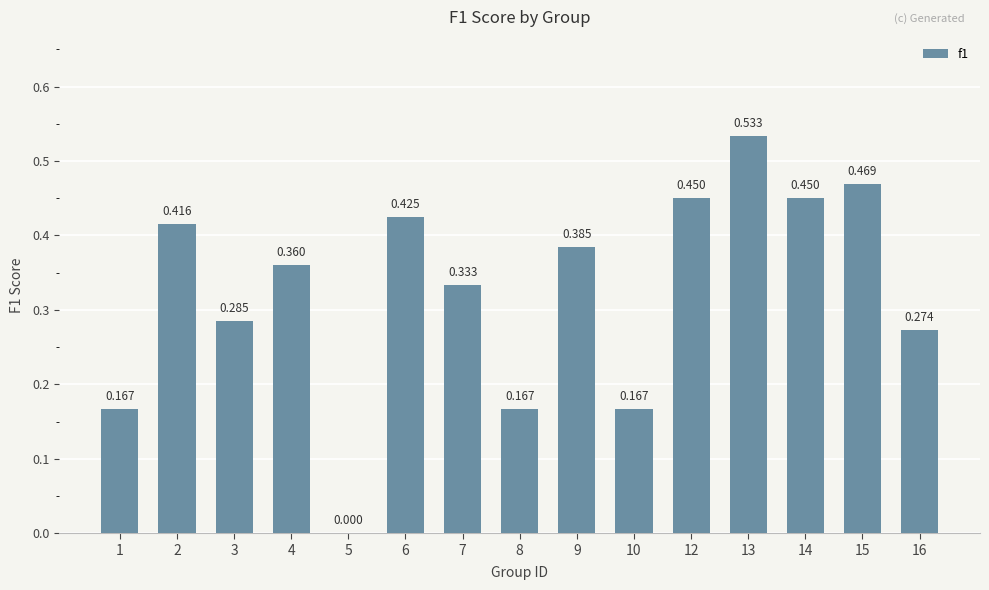

The chart shows a value of 0.5 at 13. True or false?

True